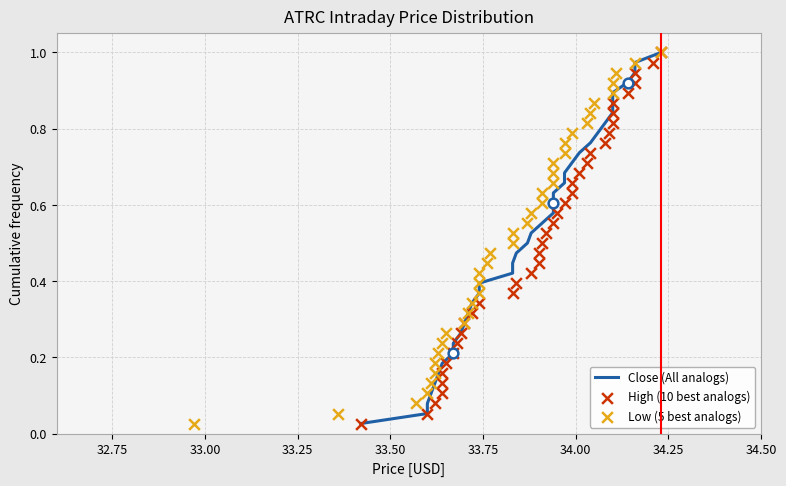

What are all the series names shown in the legend?

Close (All analogs), High (10 best analogs), Low (5 best analogs)